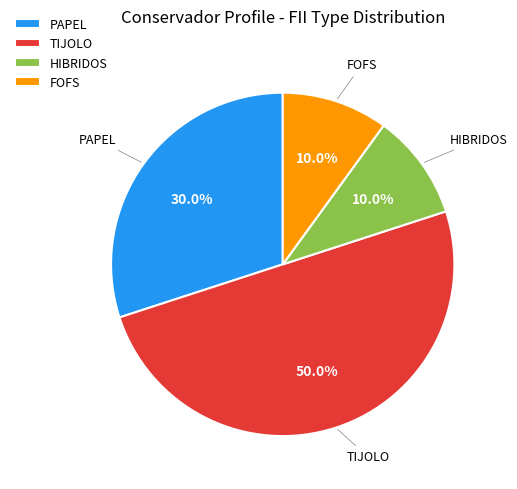

True or false: PAPEL accounts for 30% of the total.

True